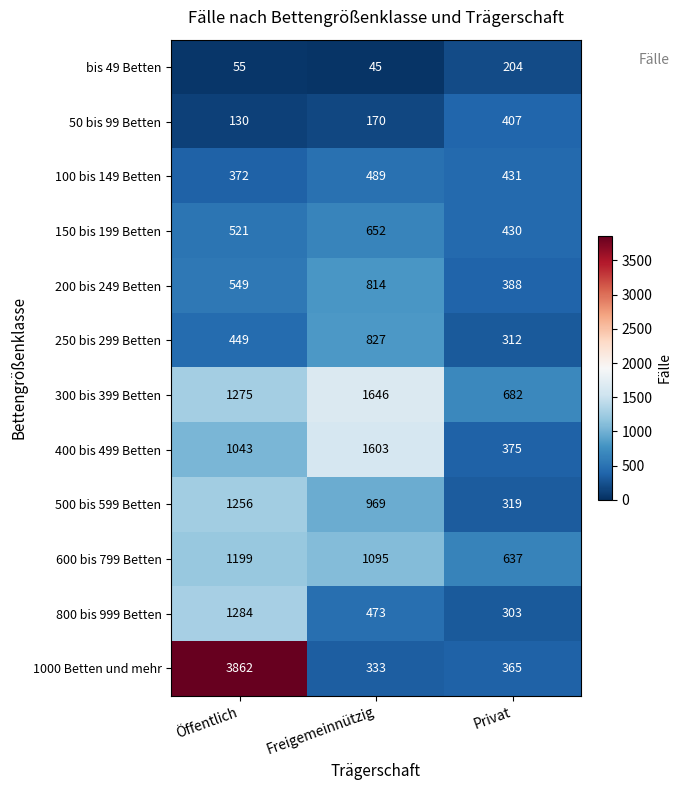

The 1000 Betten und mehr series shows 148 at Freigemeinnützig. True or false?

False